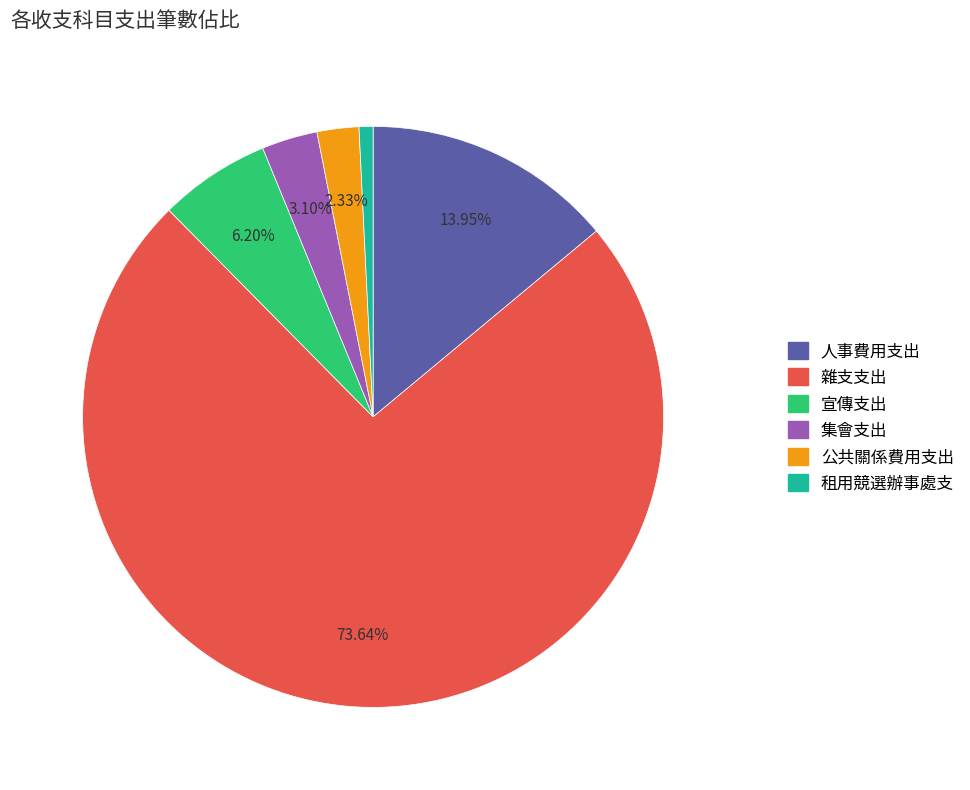

Is it true that 公共關係費用支出 is 13% of the pie?

False